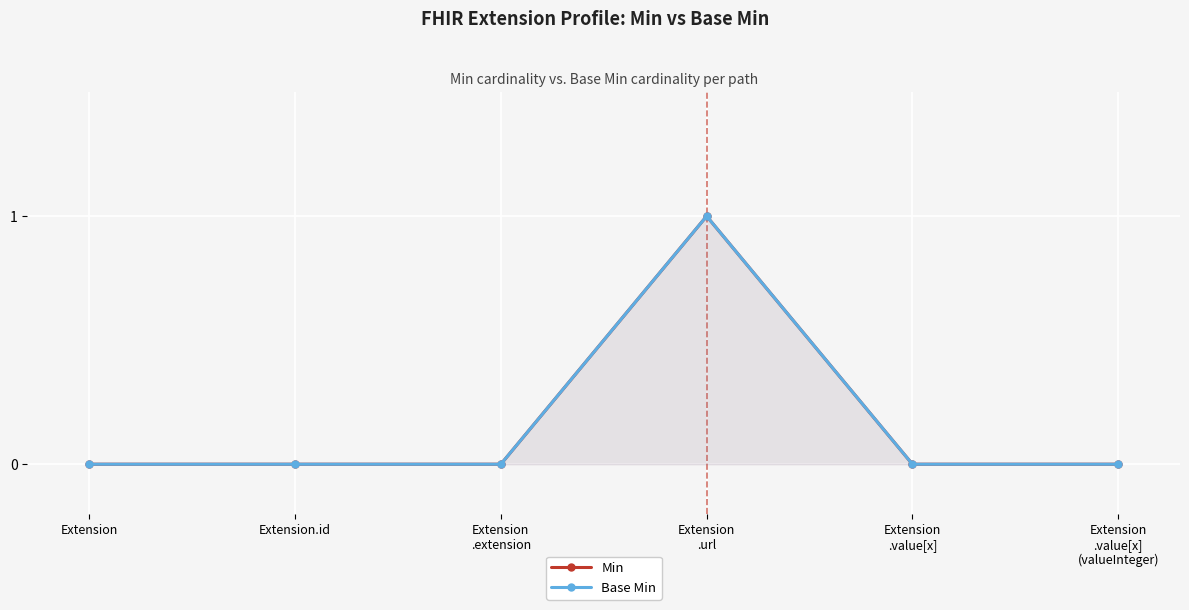

Reading left to right, extract all data points from this chart.

Min: Extension=0	Extension.id=0	Extension
.extension=0	Extension
.url=1	Extension
.value[x]=0	Extension
.value[x]
(valueInteger)=0
Base Min: Extension=0	Extension.id=0	Extension
.extension=0	Extension
.url=1	Extension
.value[x]=0	Extension
.value[x]
(valueInteger)=0